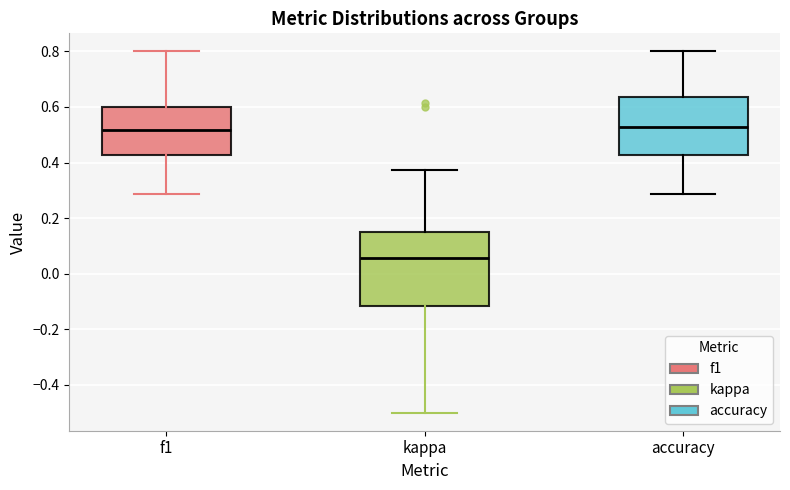

Which box has the lowest median line?

kappa